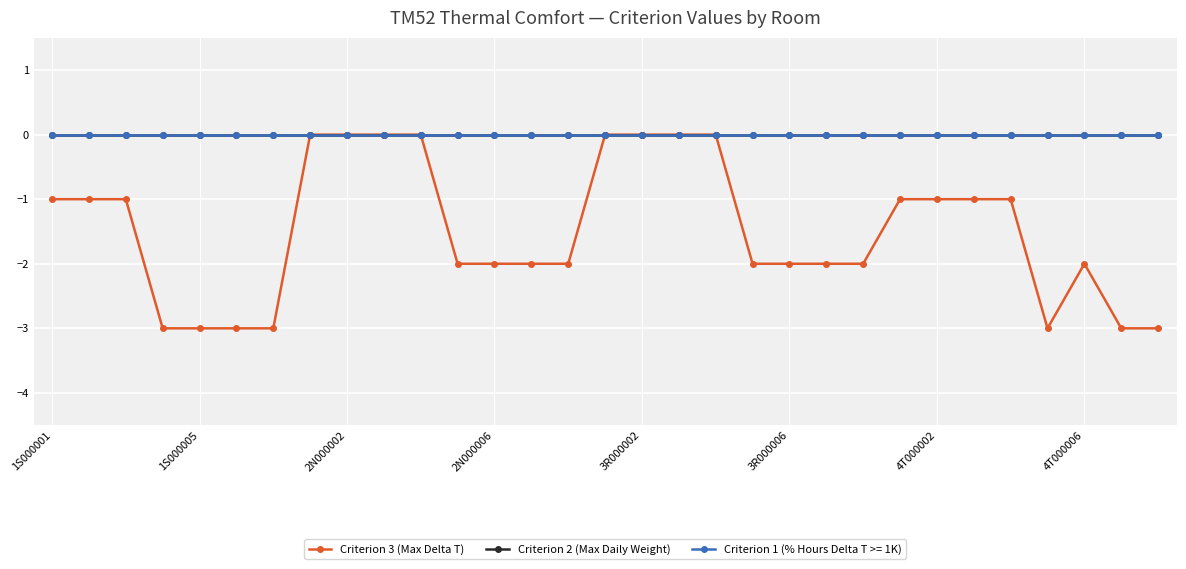

Where is the first local minimum for Criterion 3 (Max Delta T)?

27